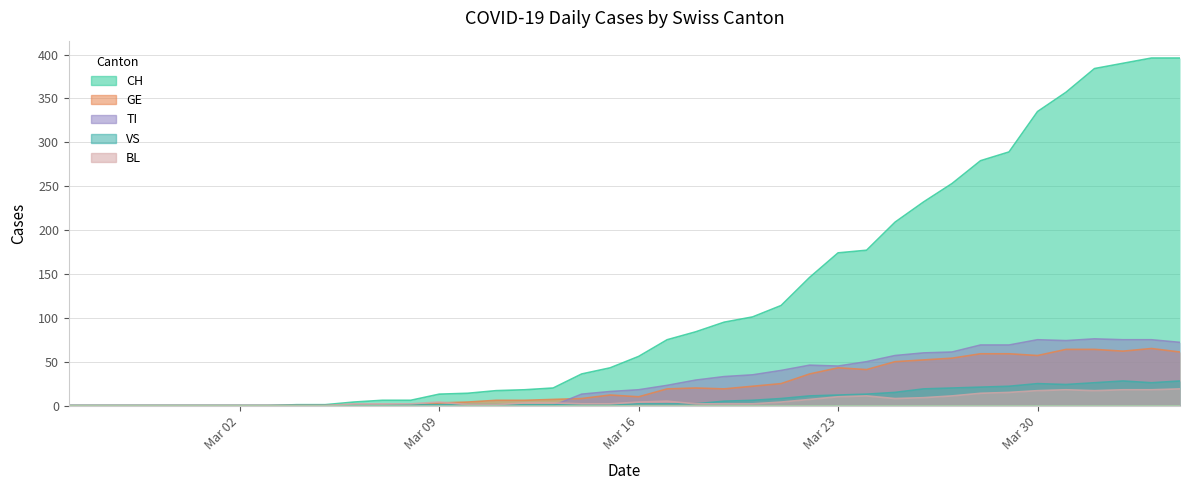

What is the greatest value displayed?

396